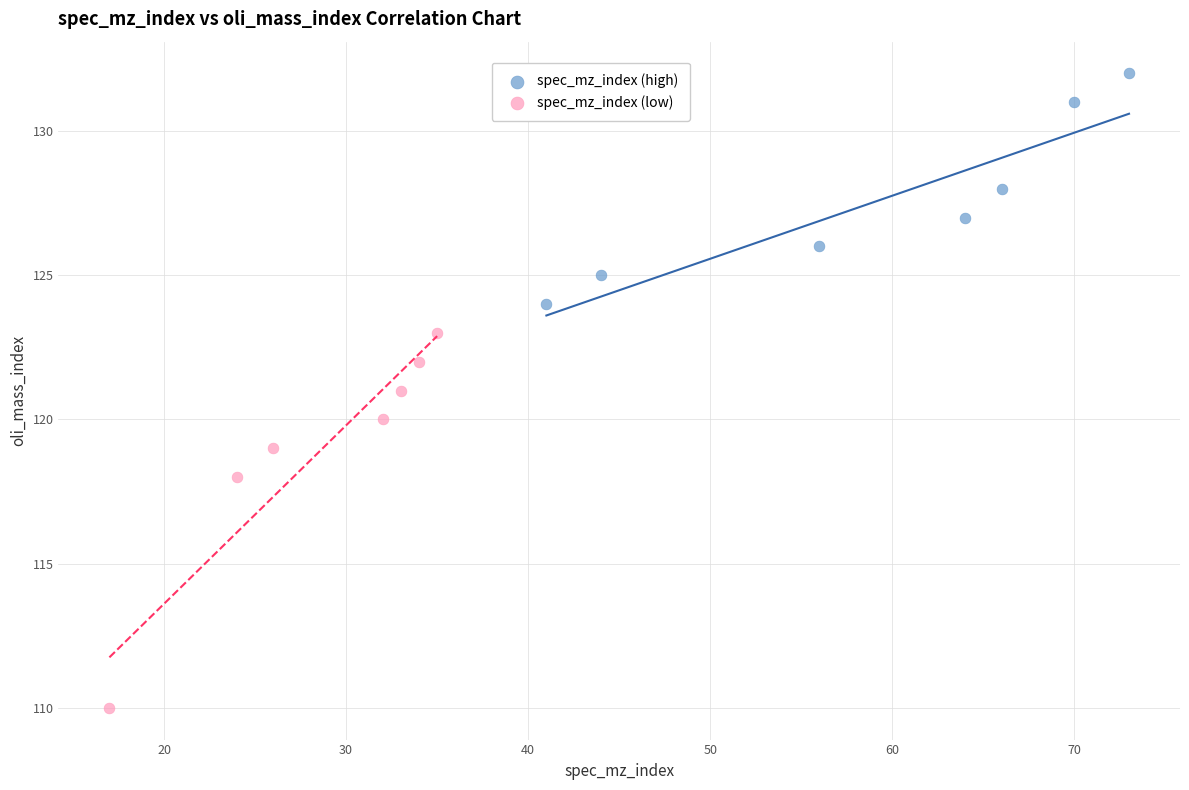

Which series has the largest Y range (max minus min)?

spec_mz_index (low)